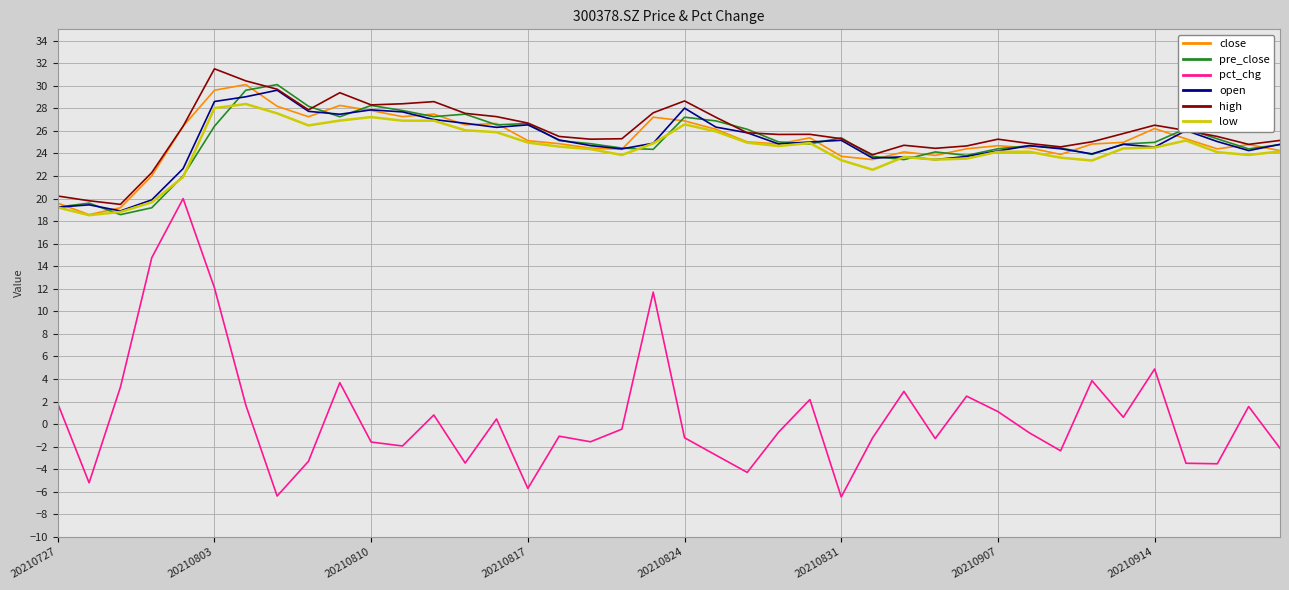

Which series has the widest spread of values?

pct_chg